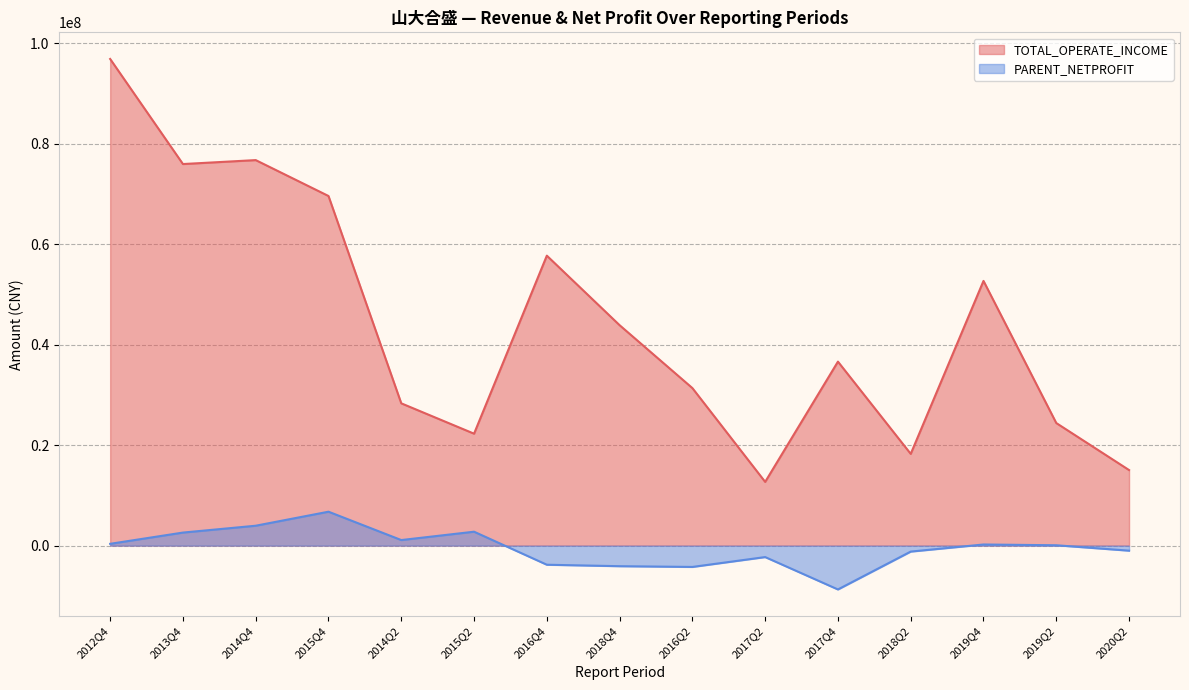

At which category does PARENT_NETPROFIT reach its first local peak?

2015Q4